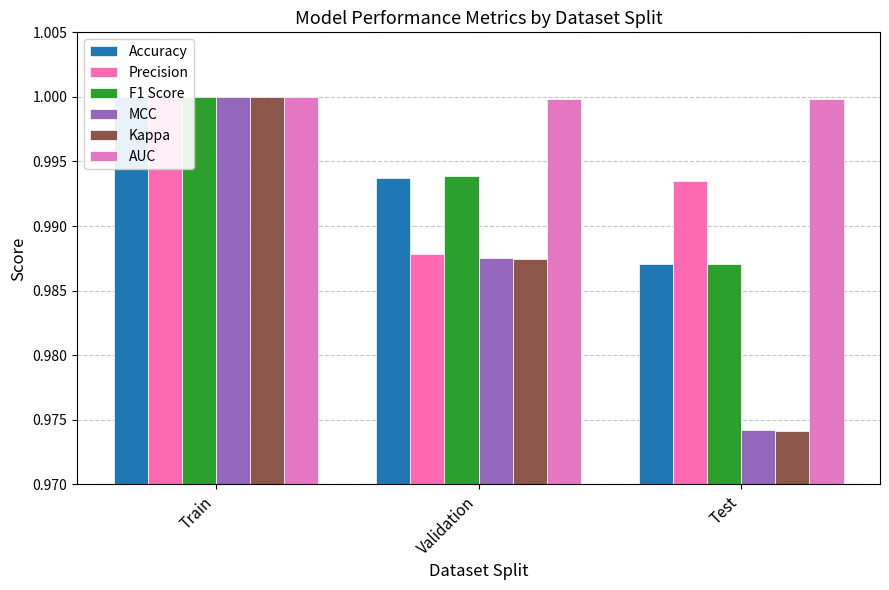

The value of MCC at Test is 0.4. True or false?

False